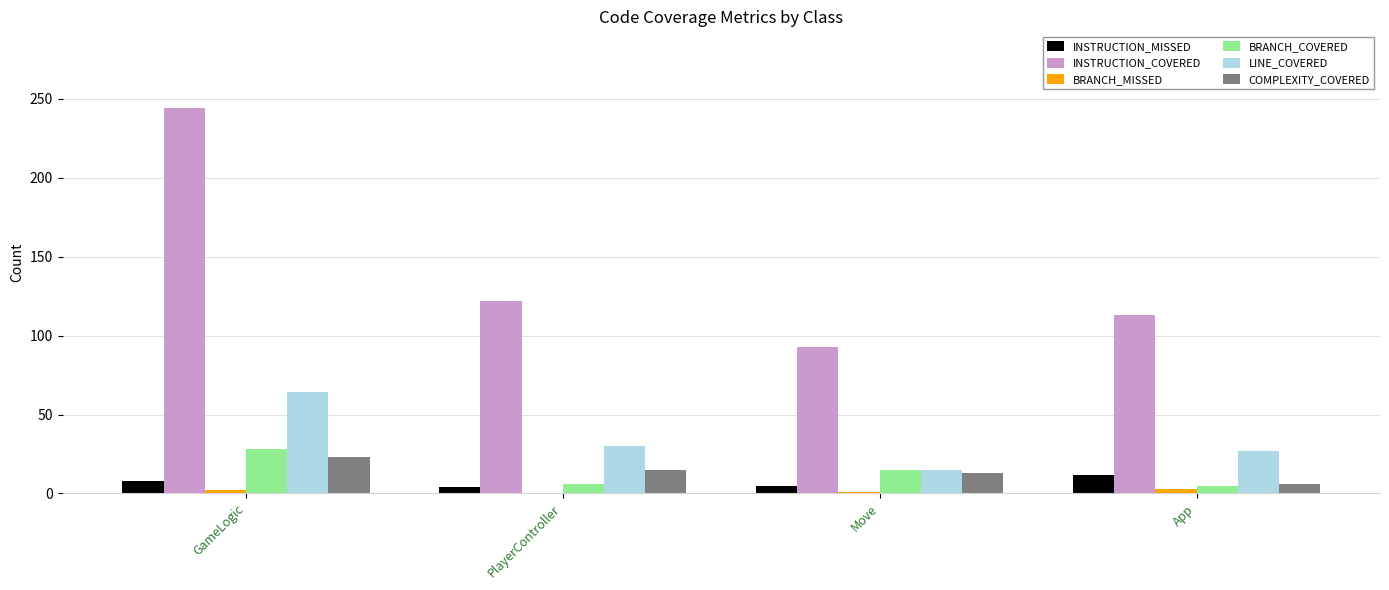

Which series has the widest spread of values?

INSTRUCTION_COVERED